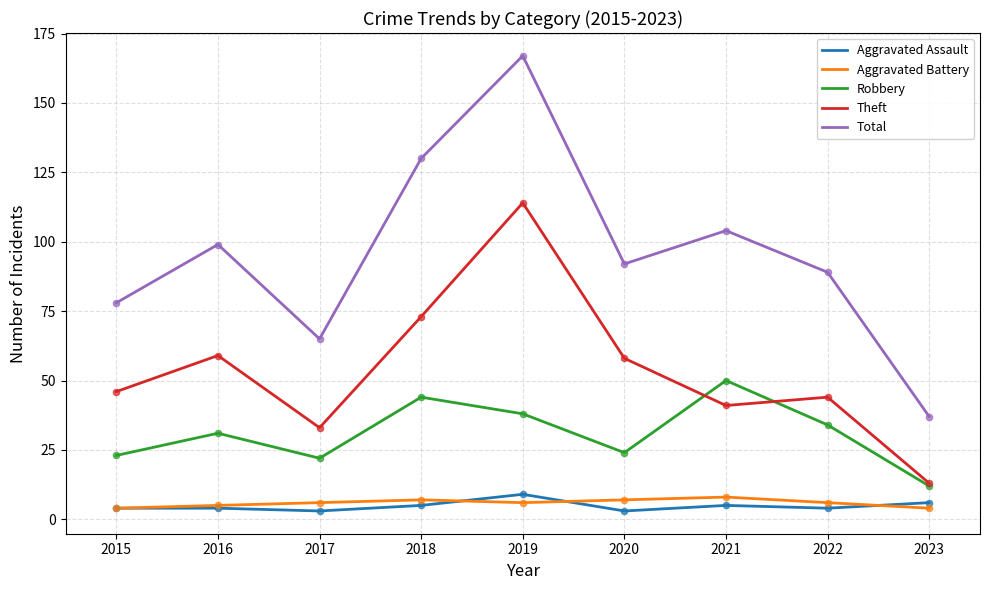

What is the total value across all series at 2016?

198